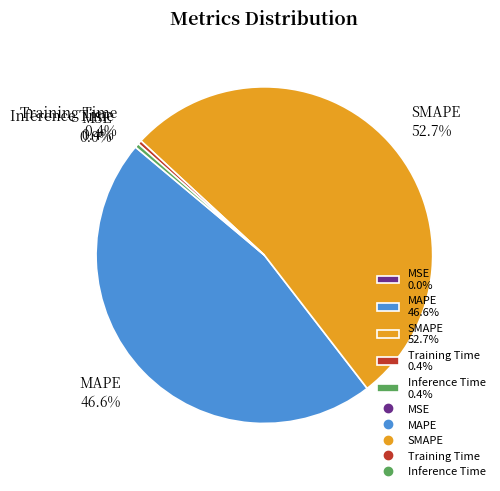

Is it true that Training Time is 14% of the pie?

False